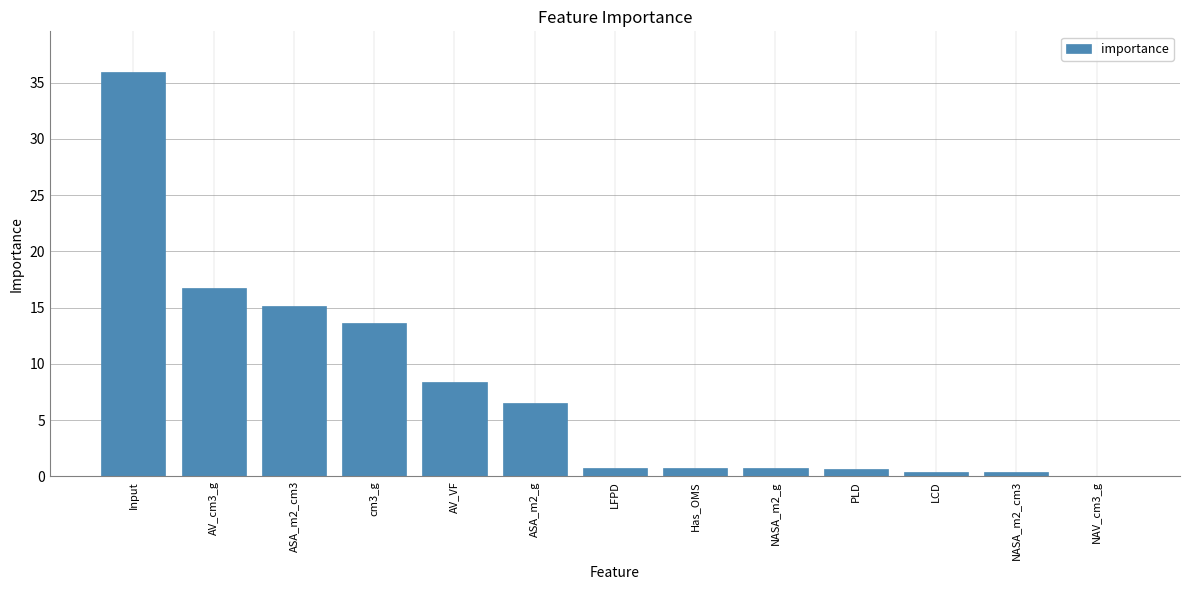

What is the maximum value shown in the chart?

36.0